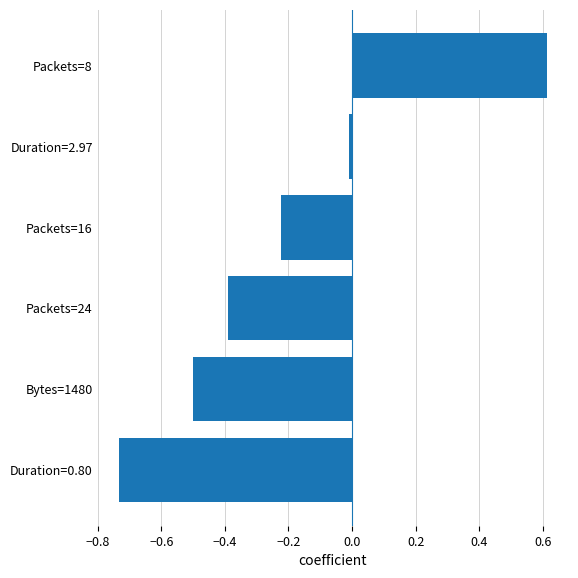

The chart shows a value of 0.6 at Packets=8. True or false?

True